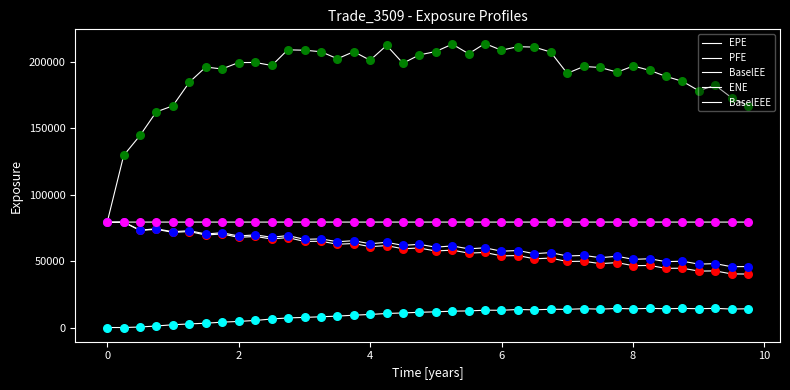

How many lines are shown in the chart?

5